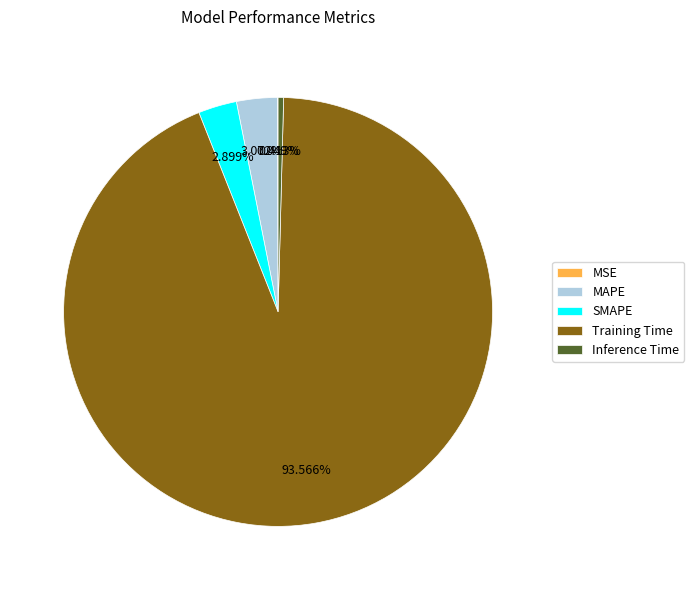

Does Inference Time represent more than half of the total?

No